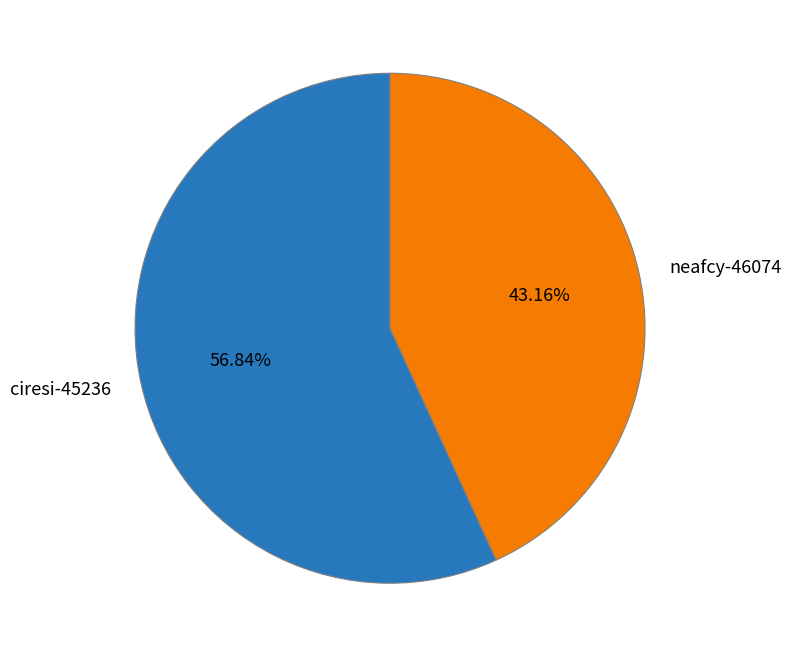

Is there any slice that represents more than half of the pie?

Yes